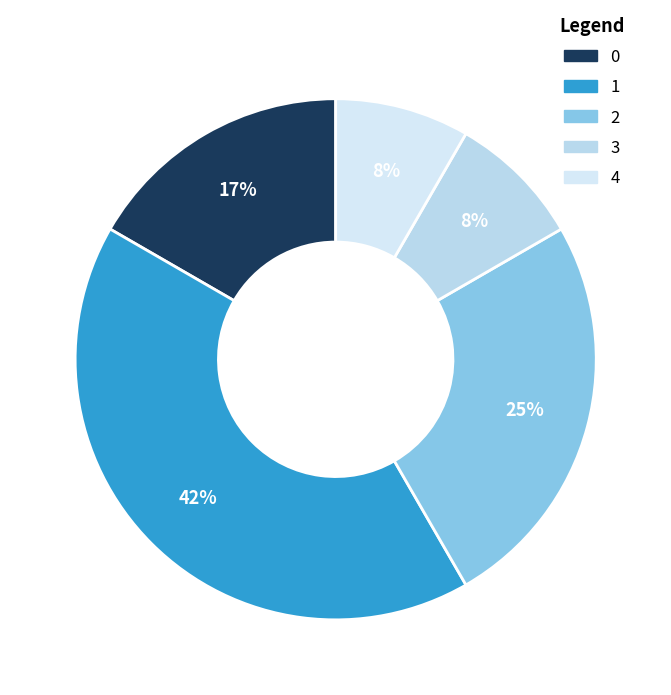

Does 4 account for over 50% of the chart?

No